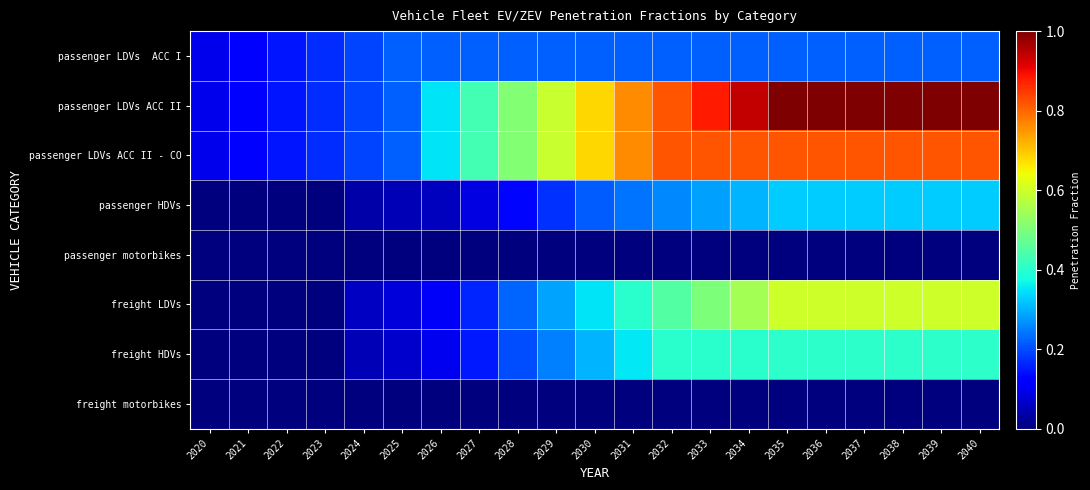

What is the difference between the highest and lowest values at 2028?

0.5